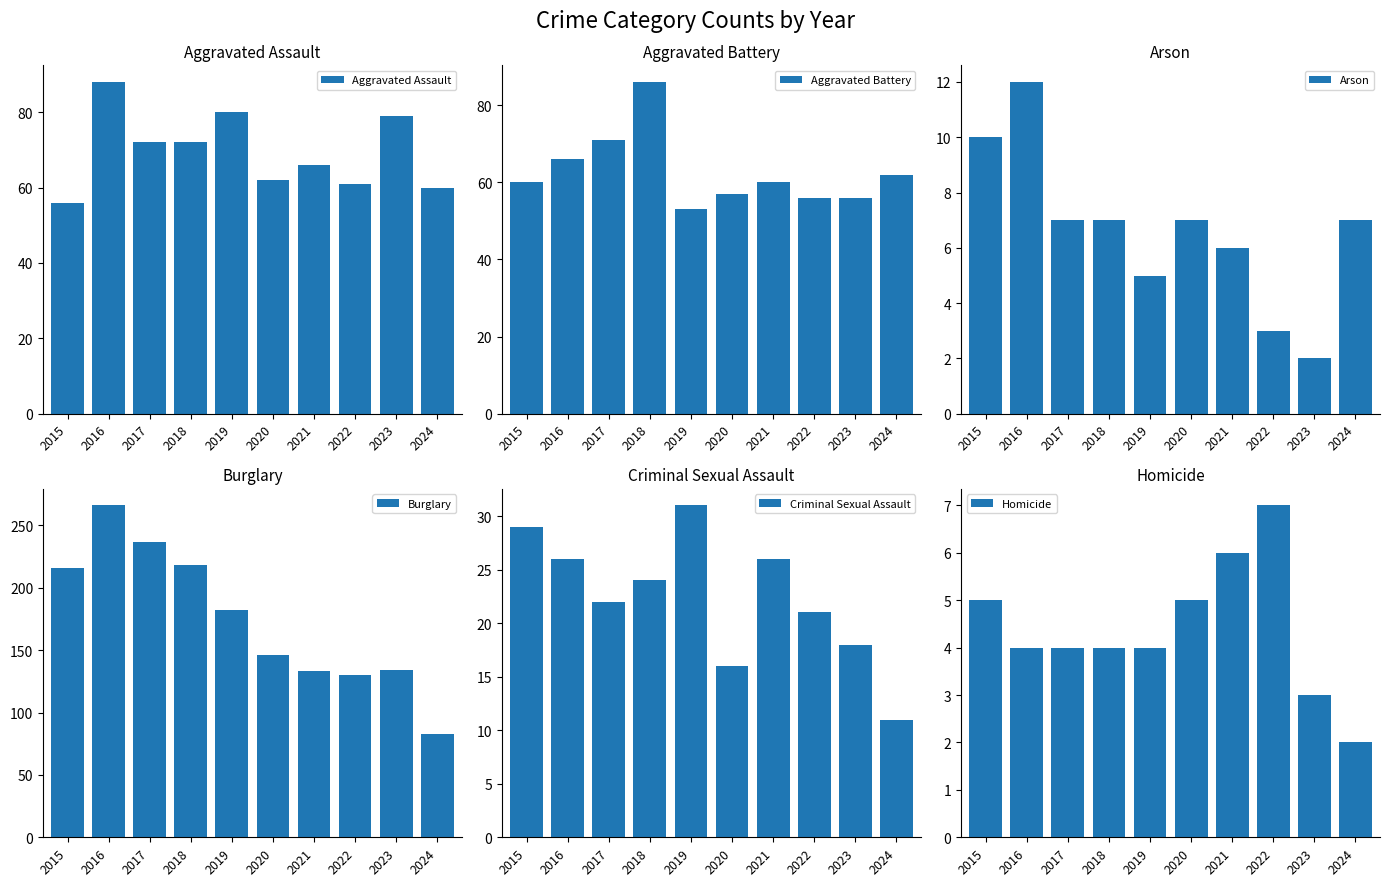

List the series in order of their peak value, highest first.

Burglary, Aggravated Assault, Aggravated Battery, Criminal Sexual Assault, Arson, Homicide